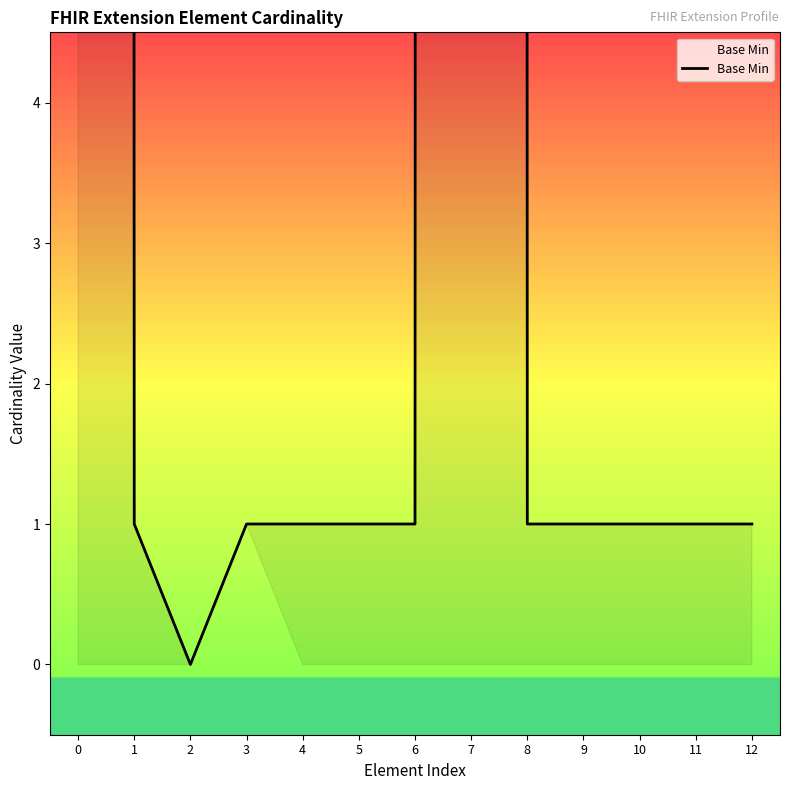

What is the value of the 11th point from the left?

1